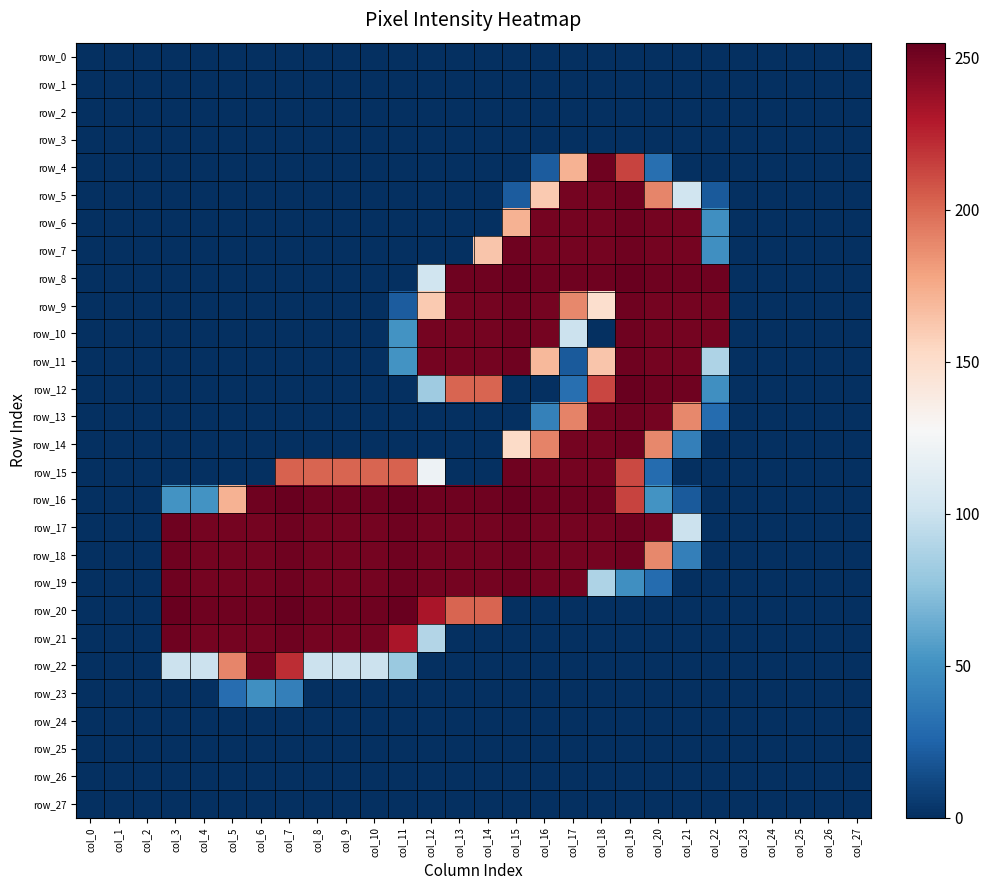

The value of row_18 at col_2 is 0. True or false?

True